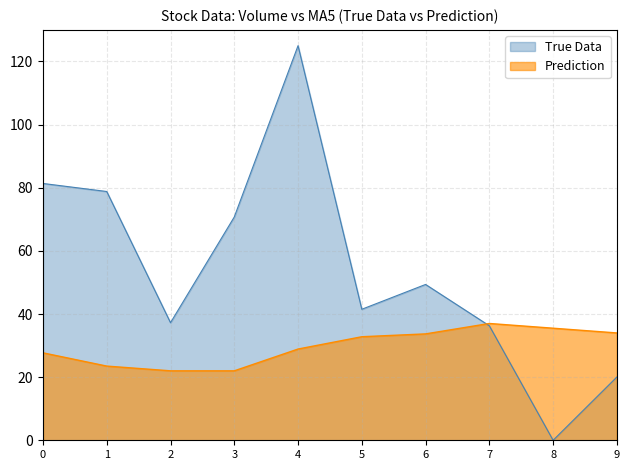

Which series has the widest spread of values?

True Data